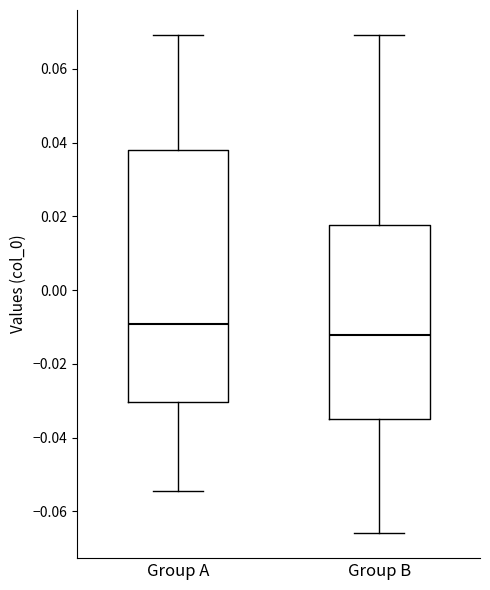

Reading left to right, read every box against the y-axis: the position of its median line, the range the box covers, and the ends of its whiskers. The values are not printed on the chart, so give them approximately, as read against the axis.

Group A: median -0.010, box -0.030 to 0.038, whiskers -0.054 to 0.070
Group B: median -0.012, box -0.034 to 0.018, whiskers -0.066 to 0.070